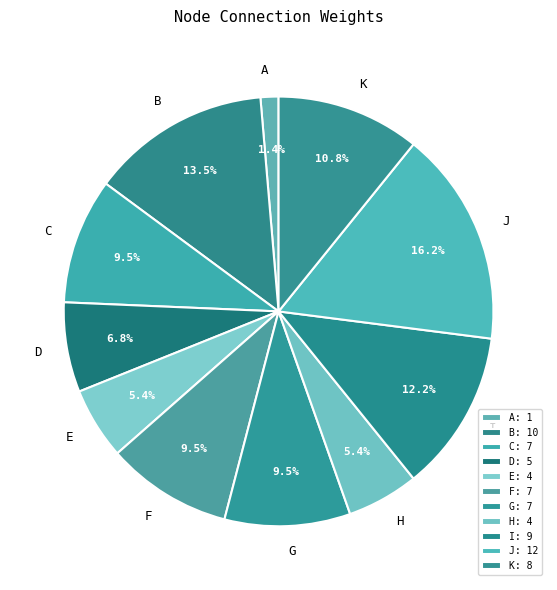

How many slices are in this pie chart?

11